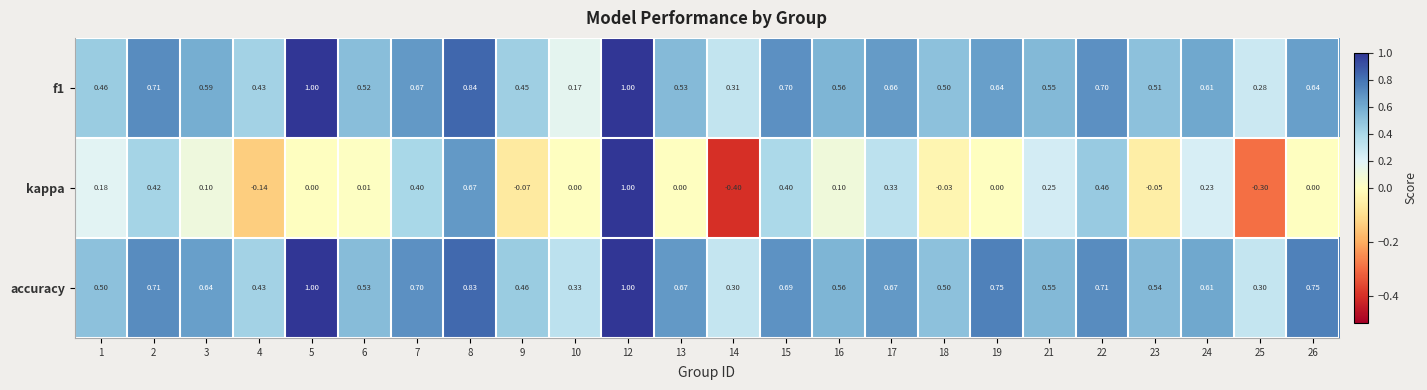

Between 14 and 25, which series saw the biggest shift?

kappa